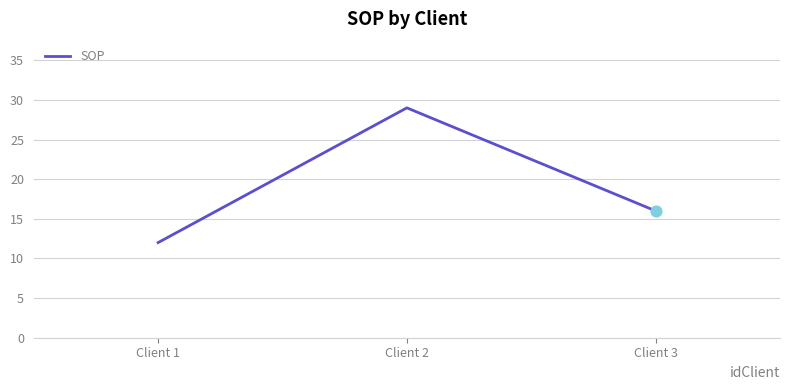

What is the change in value from Client 1 to Client 3?

+4